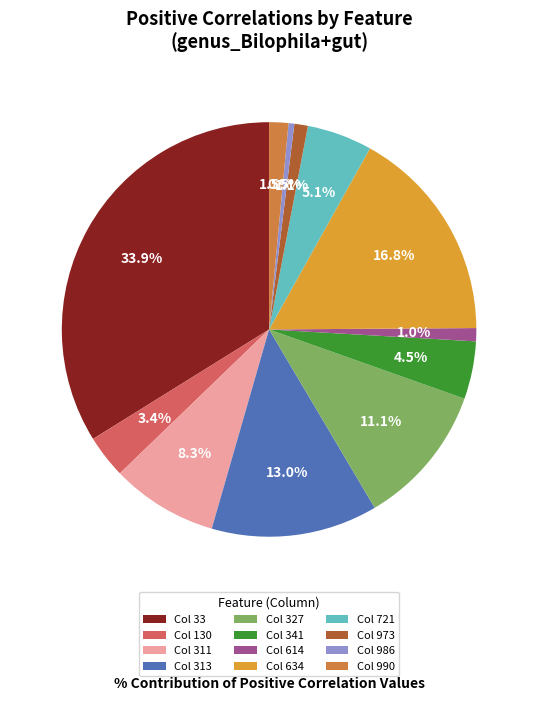

Which category has the biggest portion of the pie?

Col 33